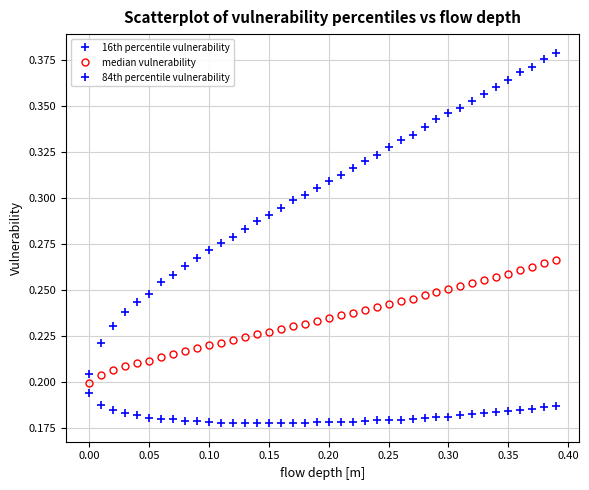

Count the number of categories in the chart.

40